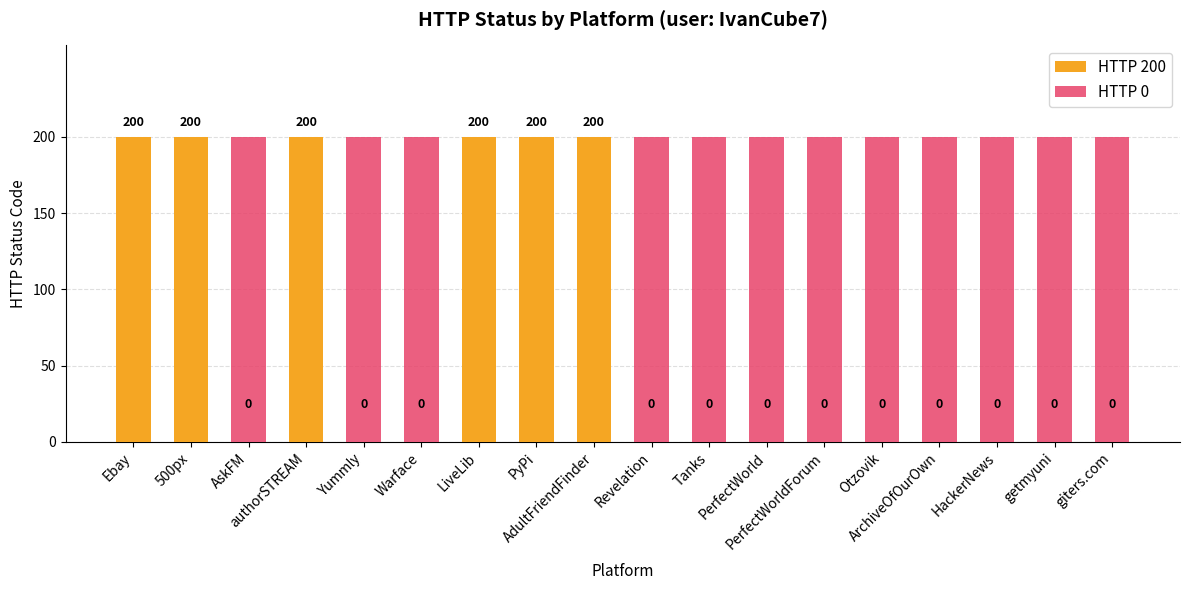

List the labels in order of value, smallest first.

AskFM, Yummly, Warface, Revelation, Tanks, PerfectWorld, PerfectWorldForum, Otzovik, ArchiveOfOurOwn, HackerNews, getmyuni, giters.com, Ebay, 500px, authorSTREAM, LiveLib, PyPi, AdultFriendFinder